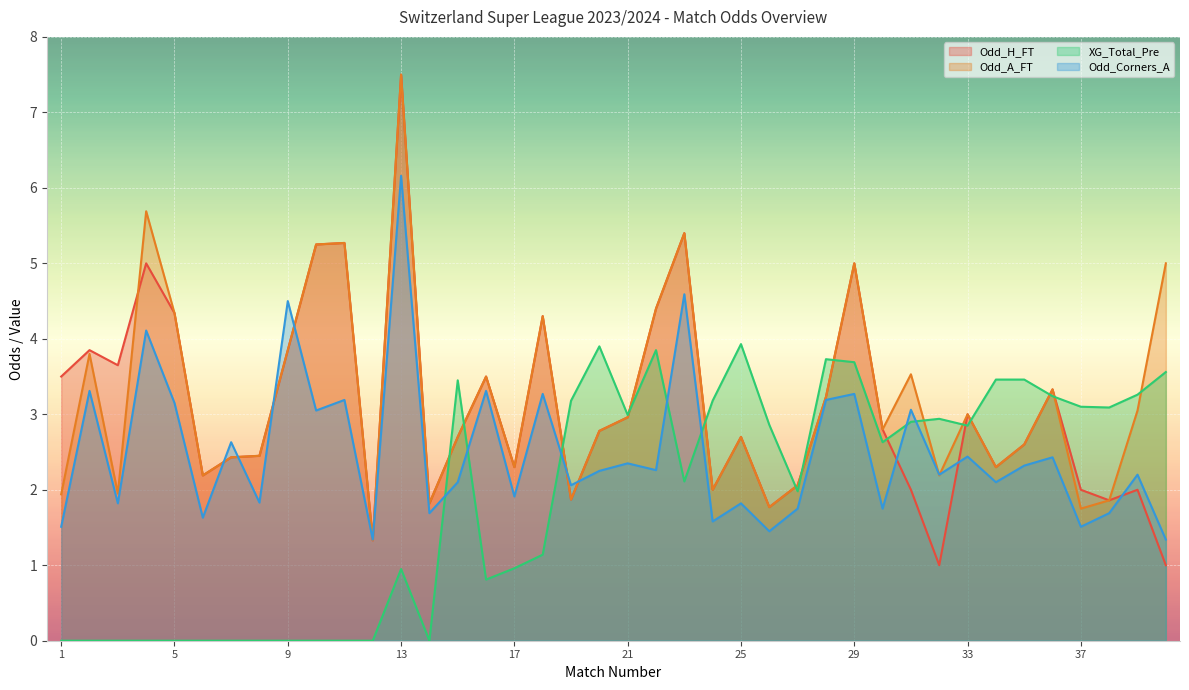

Reading left to right, extract all data points from this chart.

Odd_H_FT: 3.5	3.9	3.6	5.0	4.3	2.2	2.4	2.5	3.9	5.2	5.3	1.3	7.5	1.8	2.7	3.5	2.3	4.3	1.9	2.8	3.0	4.4	5.4	2.0	2.7	1.8	2.1	3.2	5.0	2.8	2.0	1.0	3.0	2.3	2.6	3.3	2.0	1.9	2.0	1.0
Odd_A_FT: 1.9	3.8	1.9	5.7	4.3	2.2	2.4	2.5	3.9	5.2	5.3	1.3	7.5	1.8	2.7	3.5	2.3	4.3	1.9	2.8	3.0	4.4	5.4	2.0	2.7	1.8	2.1	3.2	5.0	2.8	3.5	2.2	3.0	2.3	2.6	3.3	1.8	1.9	3.0	5.0
XG_Total_Pre: 0.0	0.0	0.0	0.0	0.0	0.0	0.0	0.0	0.0	0.0	0.0	0.0	0.9	0.0	3.5	0.8	1.0	1.1	3.2	3.9	3.0	3.9	2.1	3.2	3.9	2.9	2.0	3.7	3.7	2.6	2.9	2.9	2.9	3.5	3.5	3.2	3.1	3.1	3.3	3.6
Odd_Corners_A: 1.5	3.3	1.8	4.1	3.1	1.6	2.6	1.8	4.5	3.0	3.2	1.3	6.2	1.7	2.1	3.3	1.9	3.3	2.1	2.2	2.4	2.3	4.6	1.6	1.8	1.4	1.8	3.2	3.3	1.8	3.1	2.2	2.4	2.1	2.3	2.4	1.5	1.7	2.2	1.3